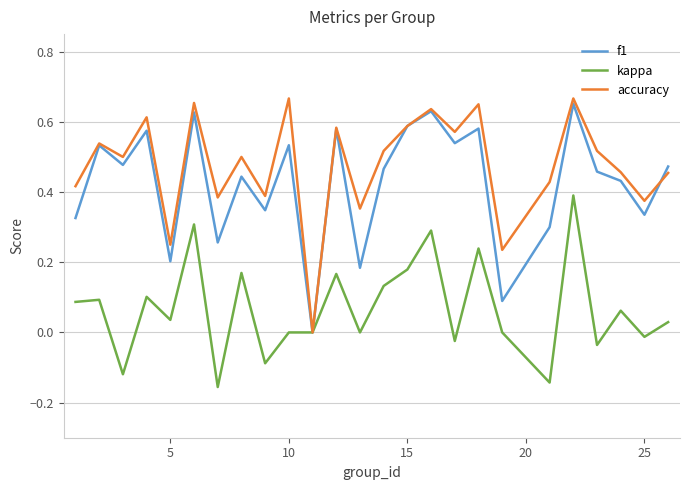

Count the number of categories in the chart.

25